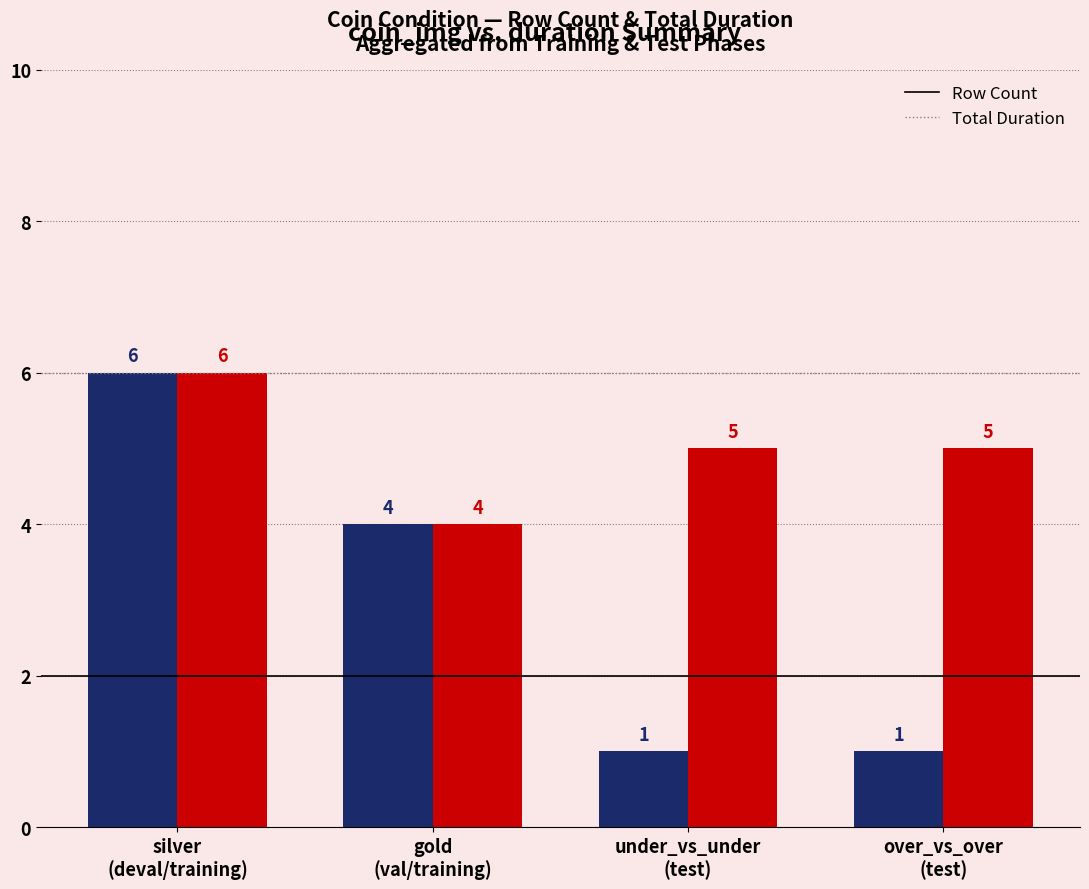

Reading left to right, list all the values displayed in this chart.

Row Count: 6	4	1	1
Total Duration: 6	4	5	5